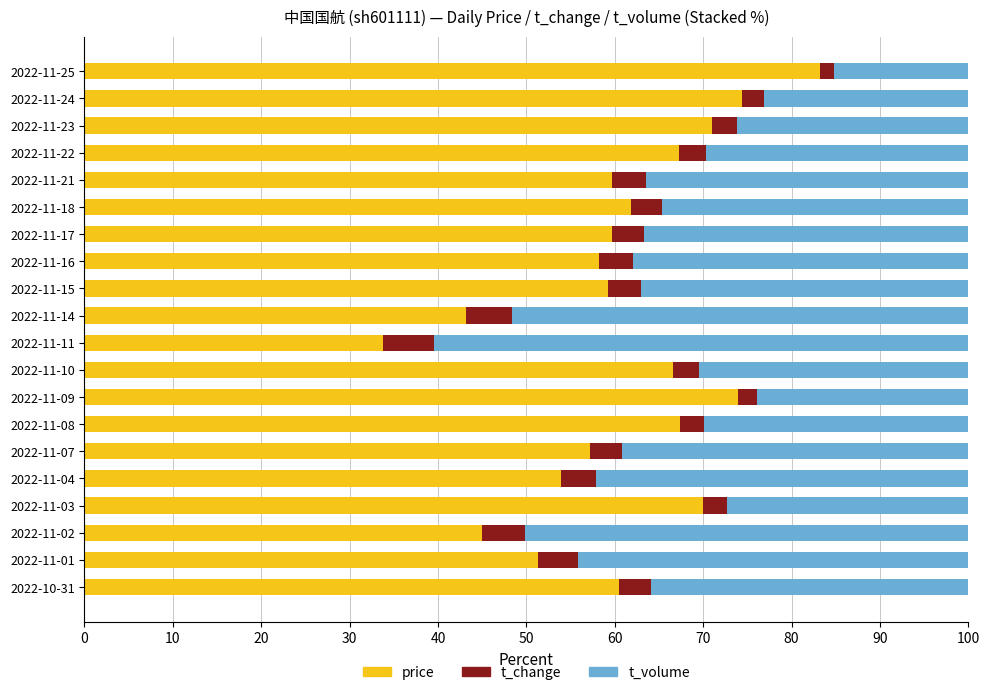

At which label does price reach its minimum?

2022-11-11